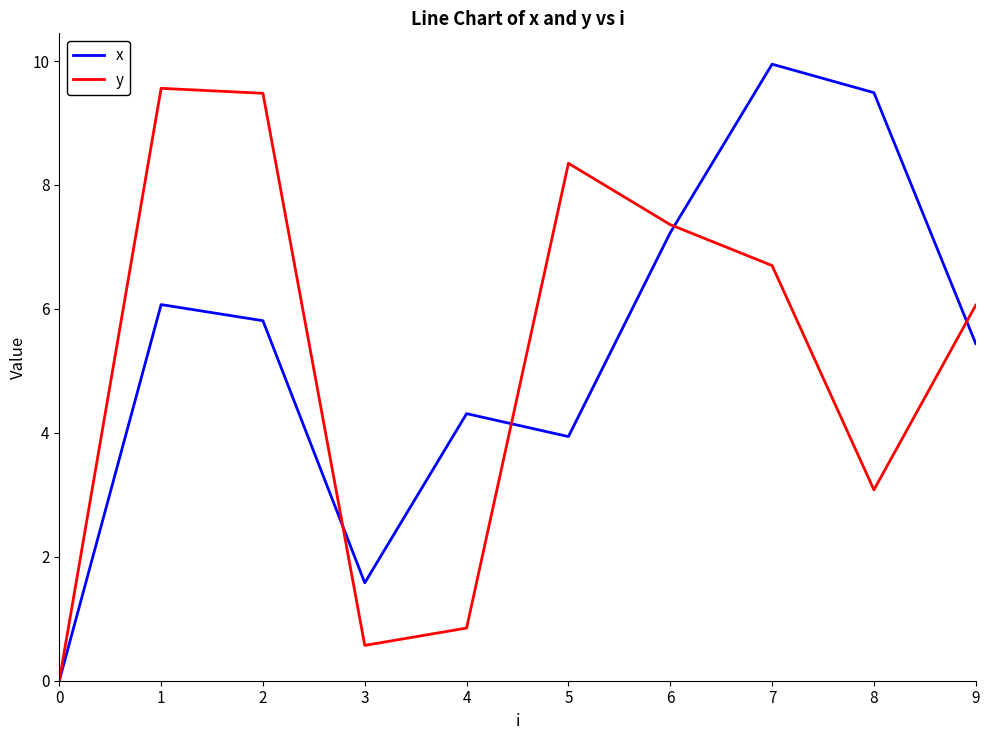

How many categories are shown in the chart?

10